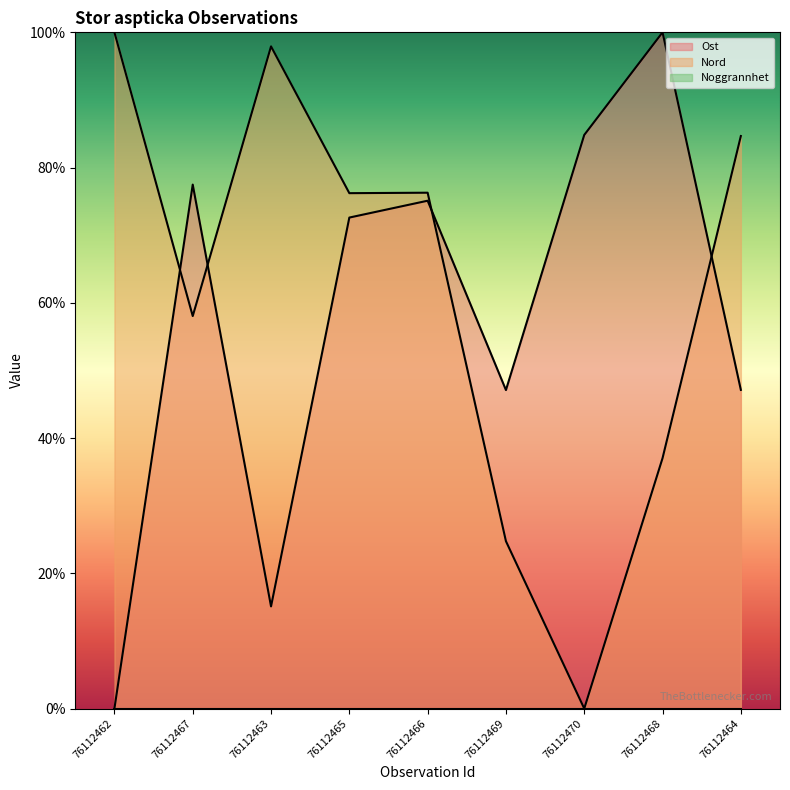

The Nord series shows 17.4 at 76112466. True or false?

False